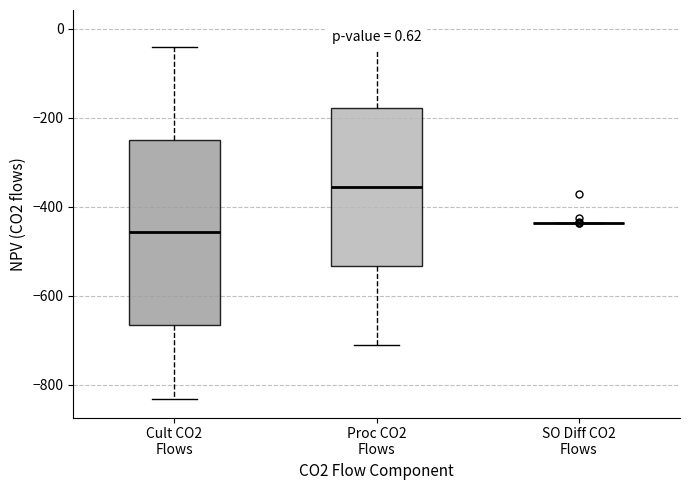

Comparing the boxes themselves (not the whiskers), which one is the tallest?

Cult CO2 Flows